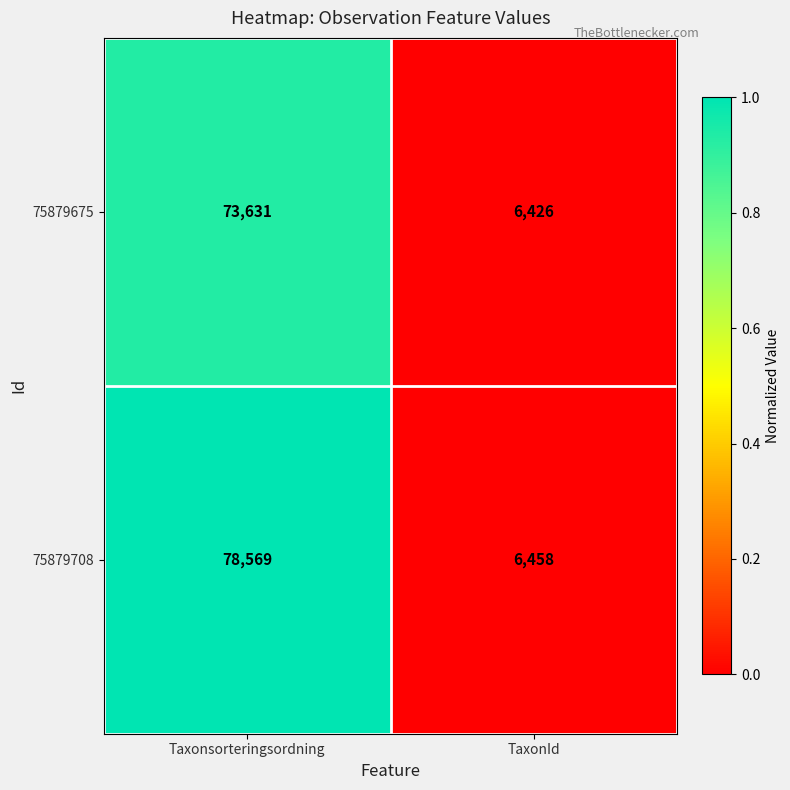

Rank the series by their maximum value, from lowest to highest.

75879675, 75879708